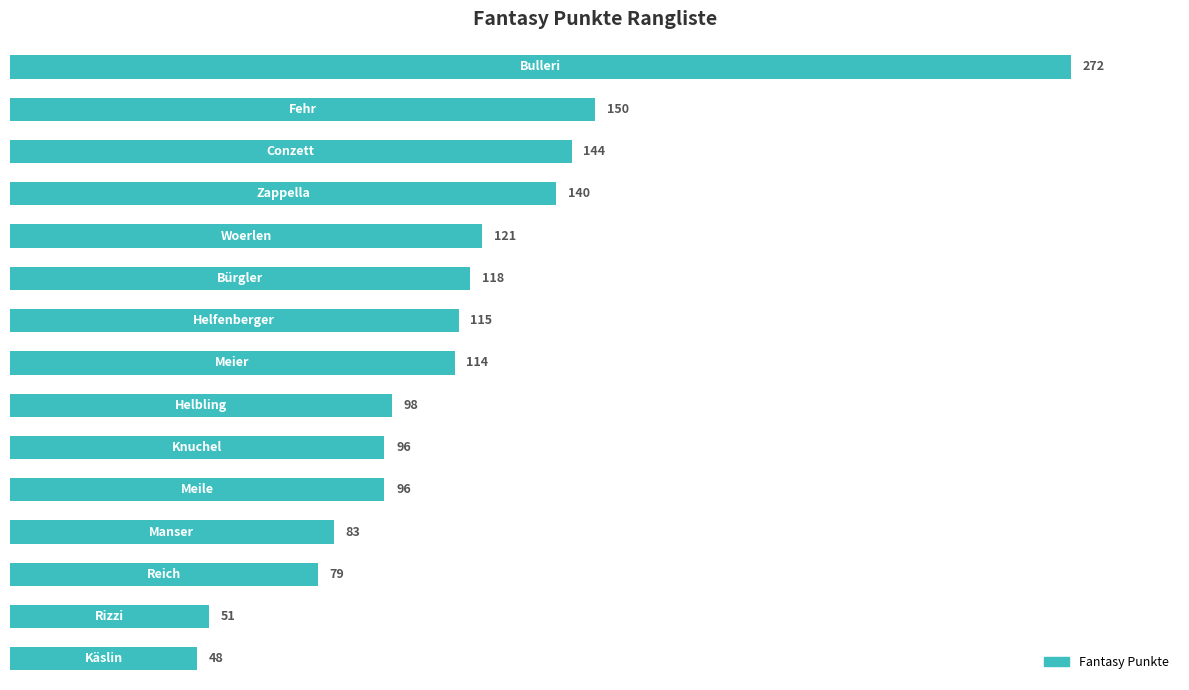

What is the sum of all values?

1725